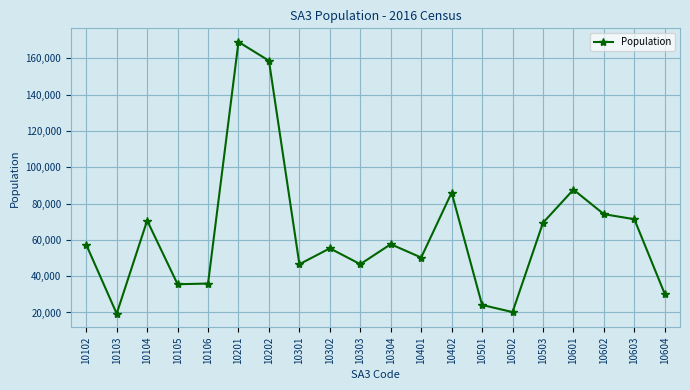

Where is the first local minimum?

10103